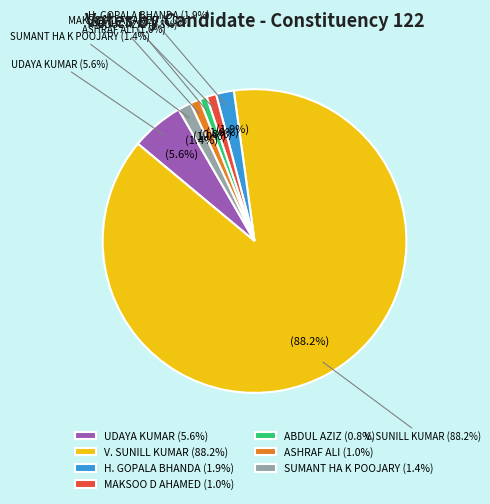

How much of the chart is everything except ABDUL AZIZ?

99.2%